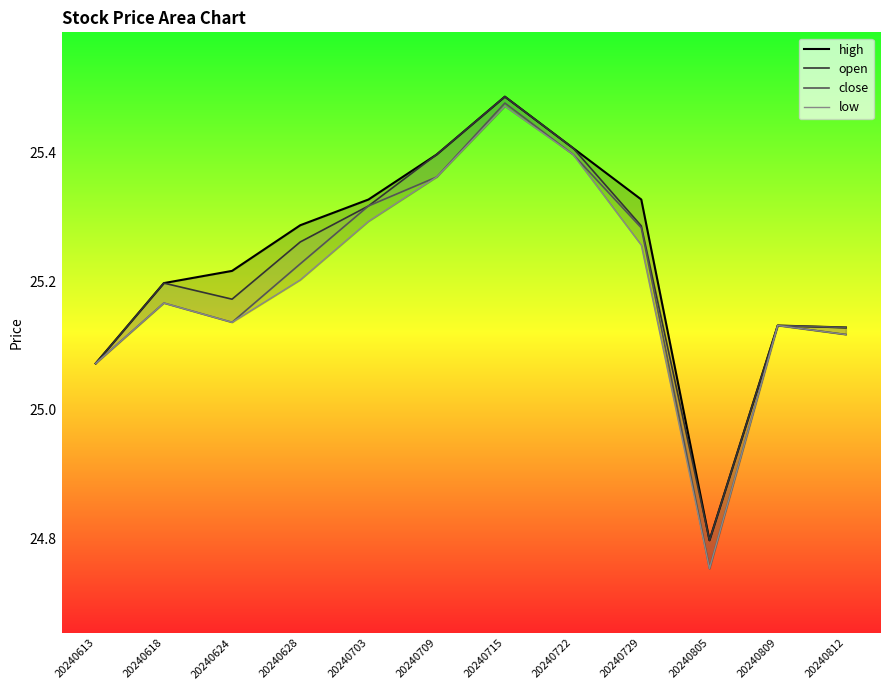

What is the total value across all series at 20240703?

101.3